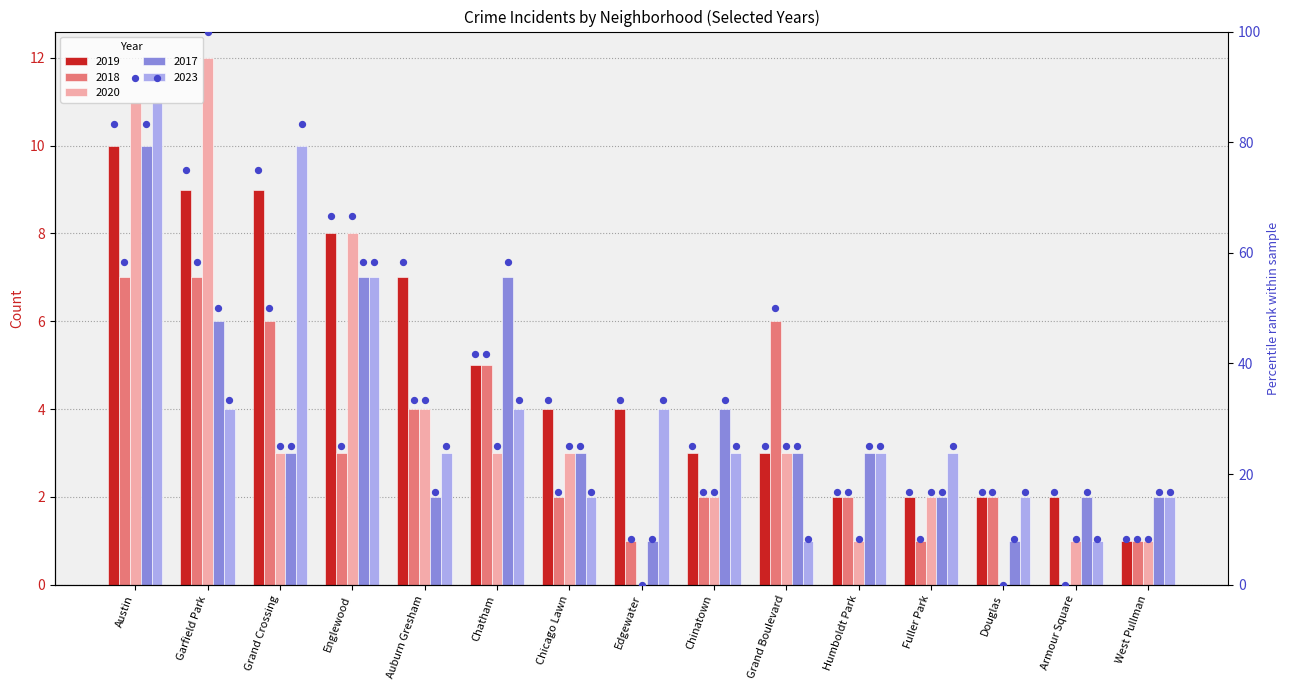

Which has a higher value, Englewood or Austin?

Austin